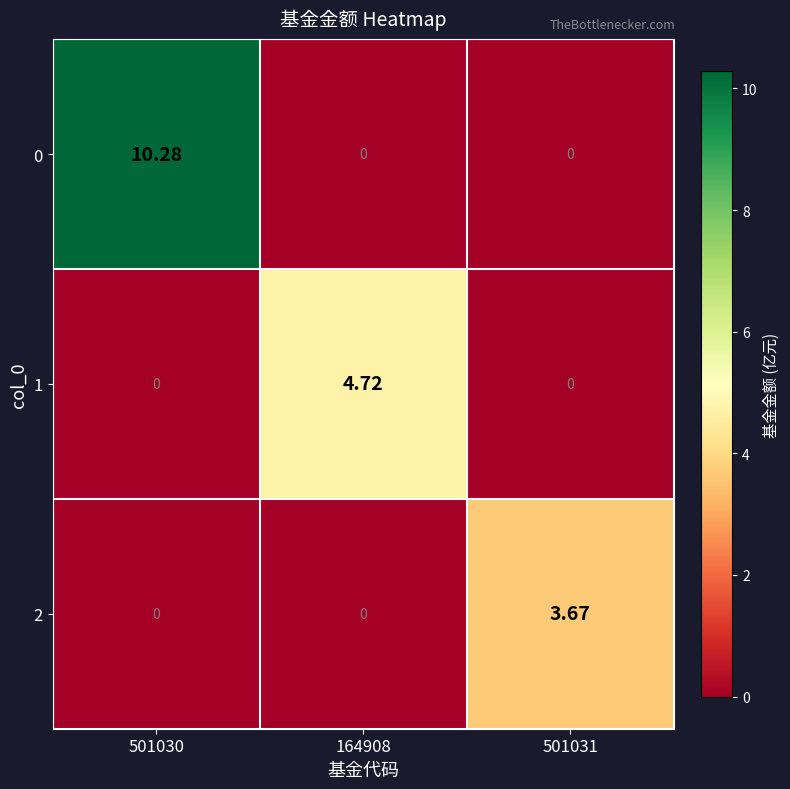

Reading left to right, extract all data points from this chart.

0: 501030=10.3	164908=0.0	501031=0.0
1: 501030=0.0	164908=4.7	501031=0.0
2: 501030=0.0	164908=0.0	501031=3.7